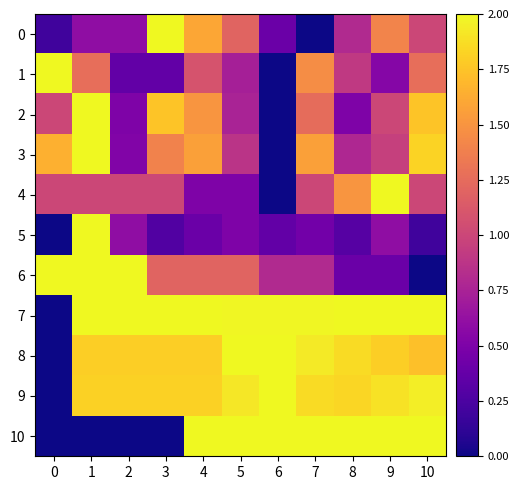

Which has a higher value, 0 or 4?

4